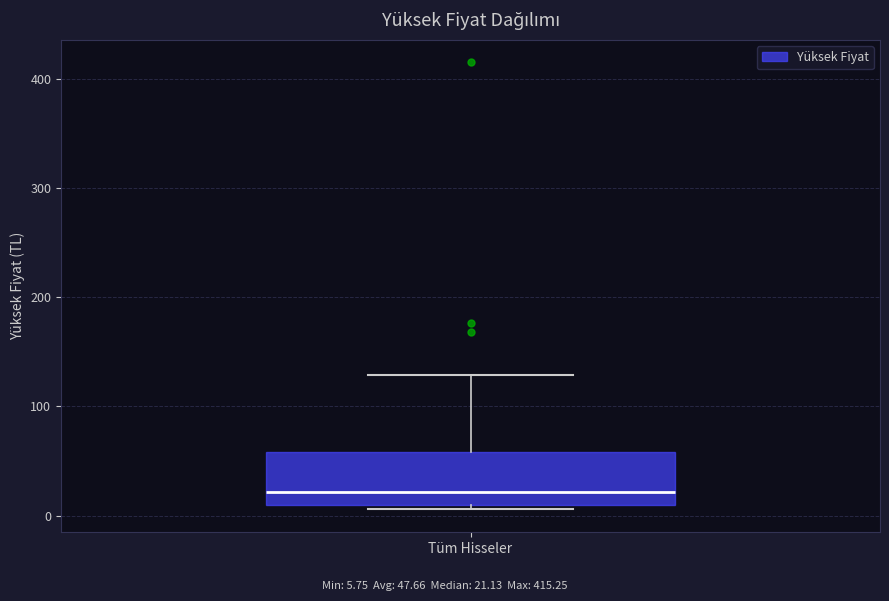

Read this box plot against the y-axis: the position of the median line, the range covered by the box, and the ends of both whiskers. The values are not printed on the chart, so give them approximately, as read against the axis.

median 20, box 10 to 60, whiskers 10 (just below the box's lower edge) to 130